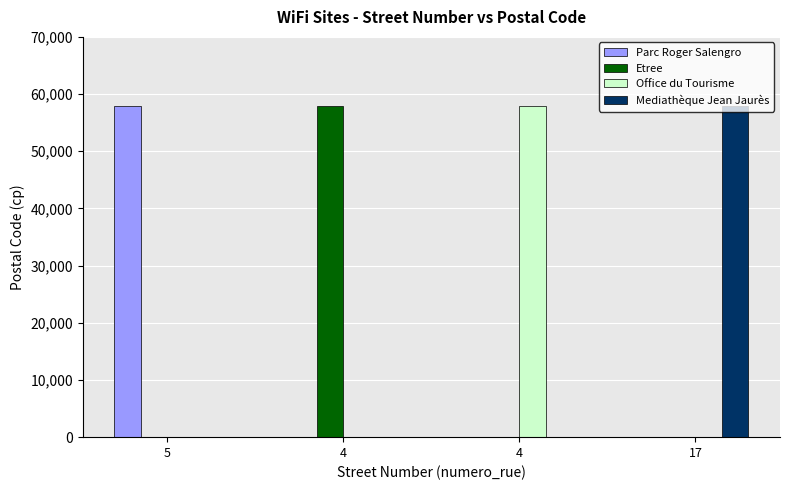

What are all the series names shown in the legend?

Parc Roger Salengro, Etree, Office du Tourisme, Mediathèque Jean Jaurès